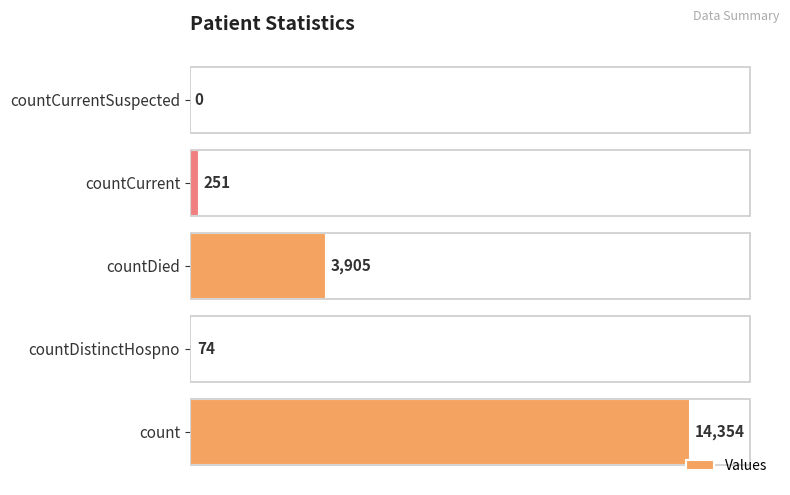

Between countDied and countDistinctHospno, which is larger?

countDied